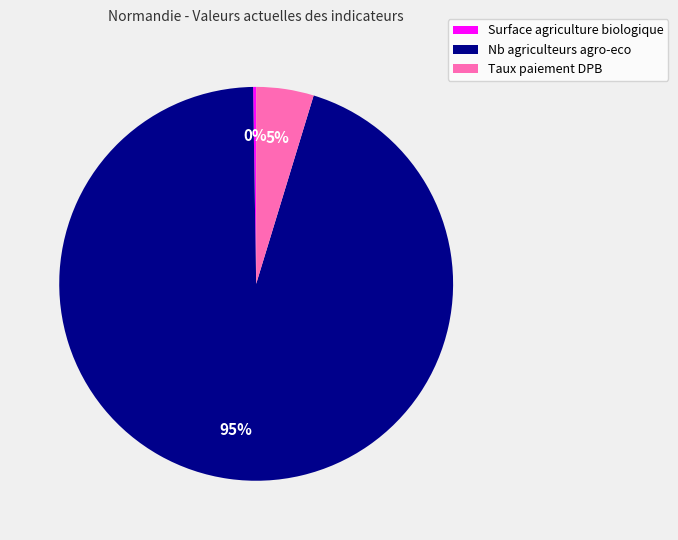

What percentage is the Taux paiement DPB slice, to the nearest percent?

5%